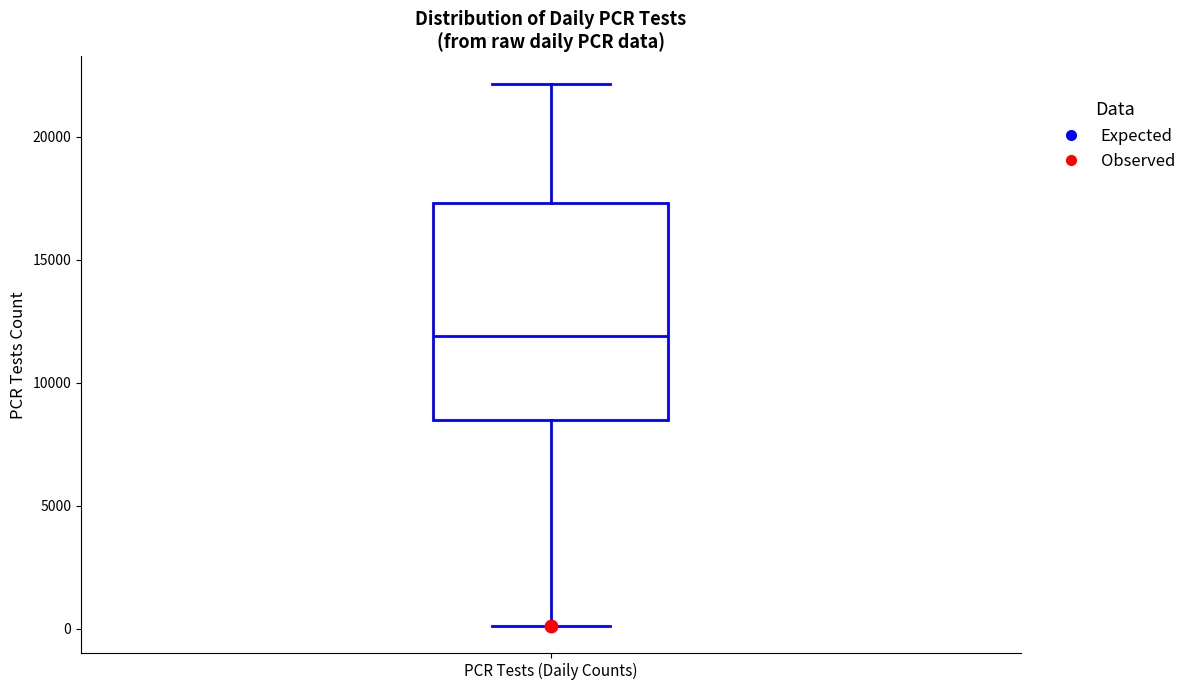

Read this box plot against the y-axis: the position of the median line, the range covered by the box, and the ends of both whiskers. The values are not printed on the chart, so give them approximately, as read against the axis.

median 12000, box 8500 to 17500, whiskers 0 to 22000